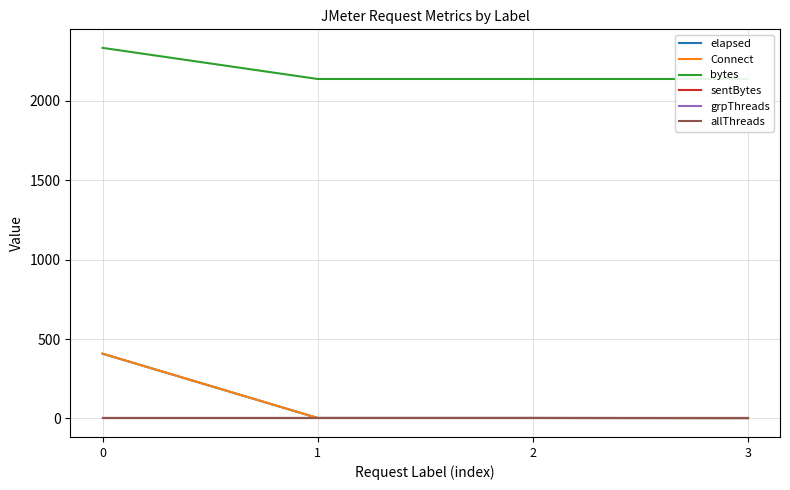

What is the difference between the highest and lowest values at 3?

2138